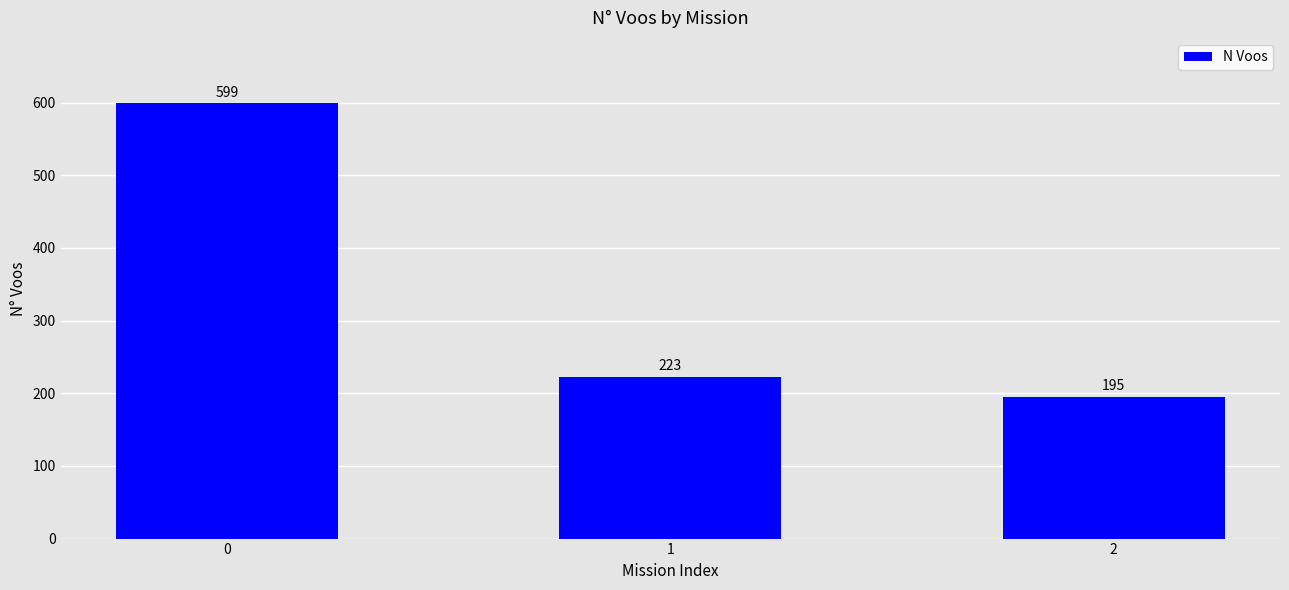

What is the value of the 3rd bar from the left?

195